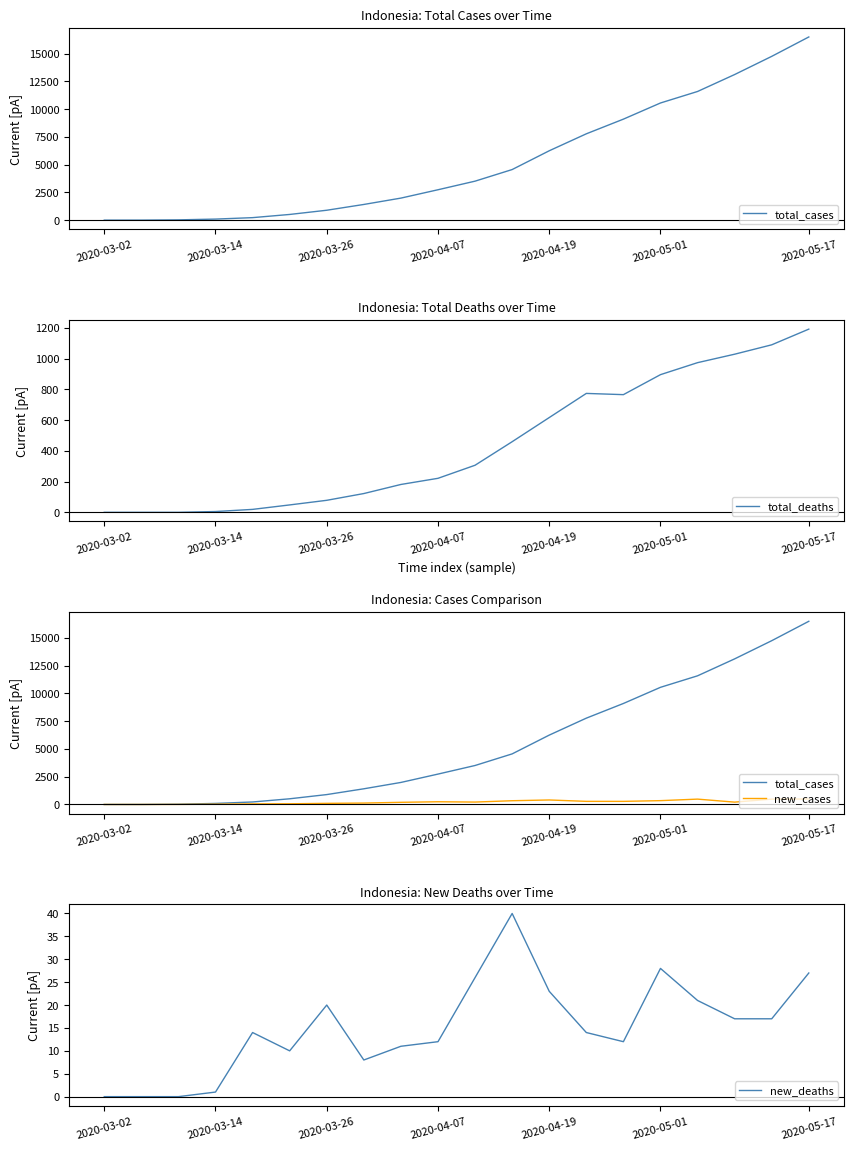

True or false: new_deaths and new_cases cross at least once.

False